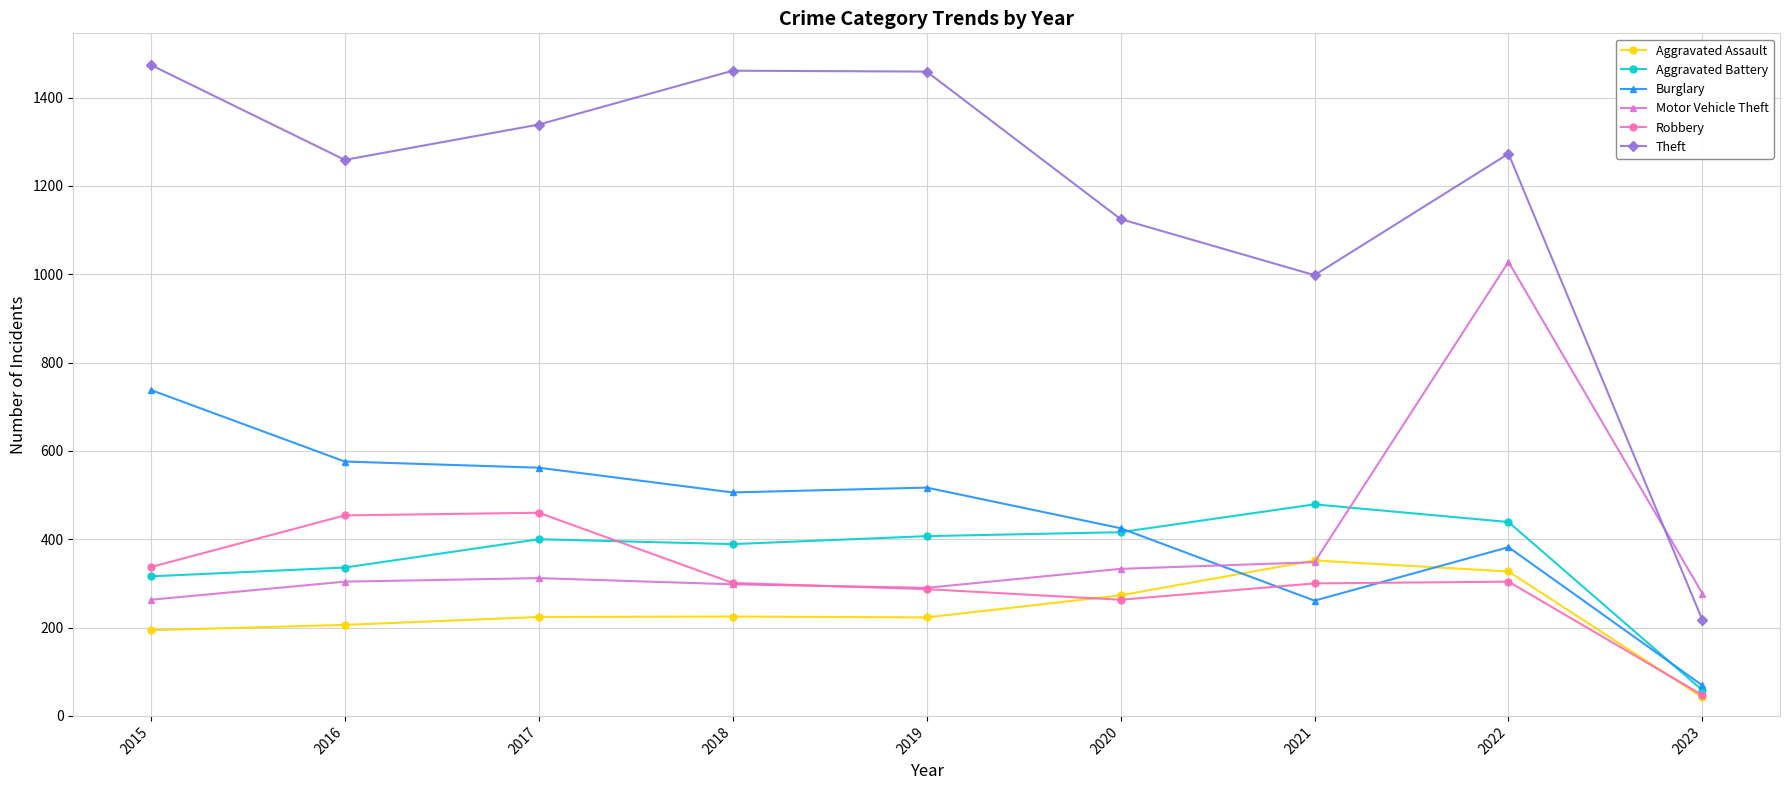

What is the total value across all series at 2017?

3297